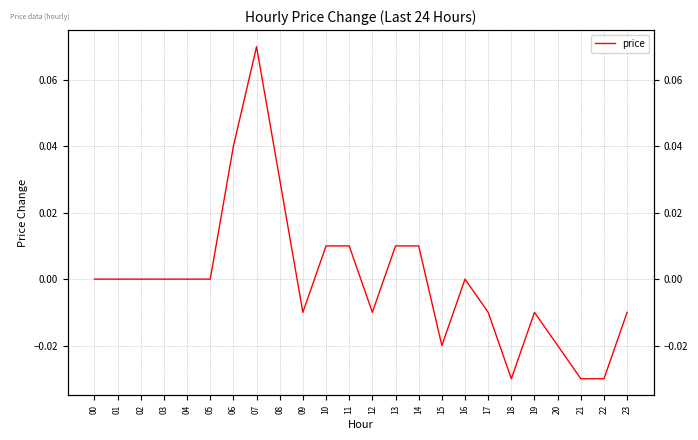

Is it true that the value at 09 is -0.0?

True